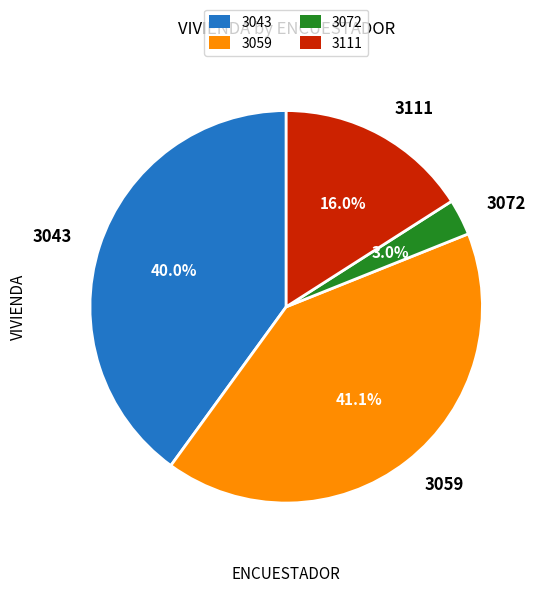

What percentage do 3072 and 3043 together represent?

43.0%